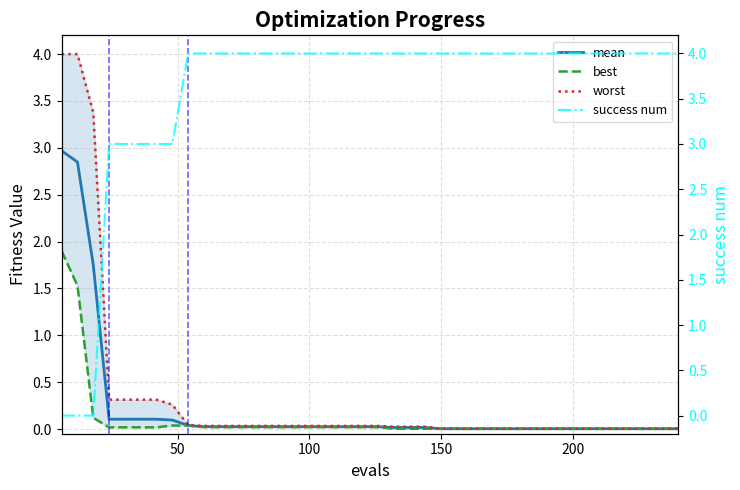

How many data points does each series have?

40